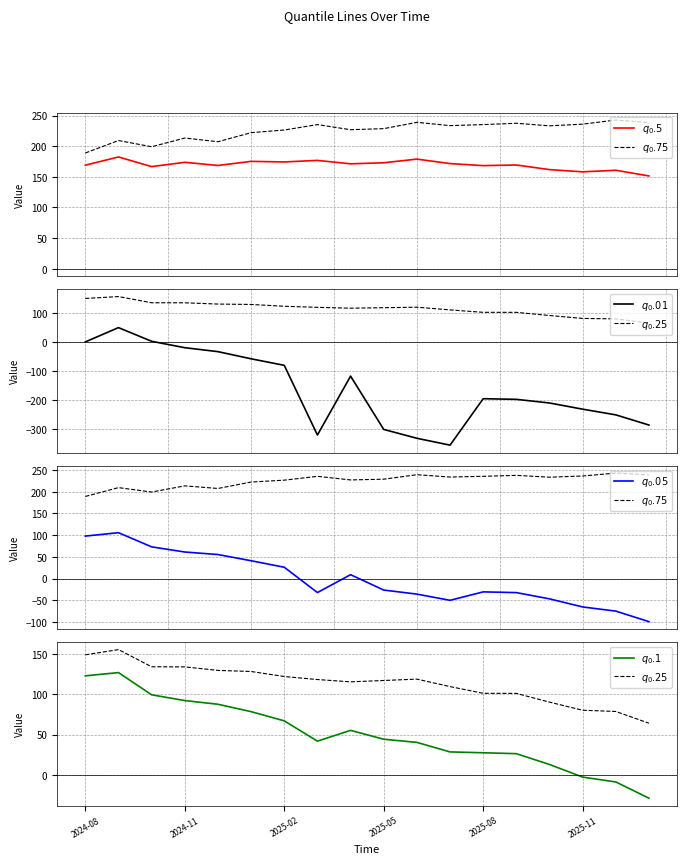

What is the maximum value for $q_0.1$?

126.9